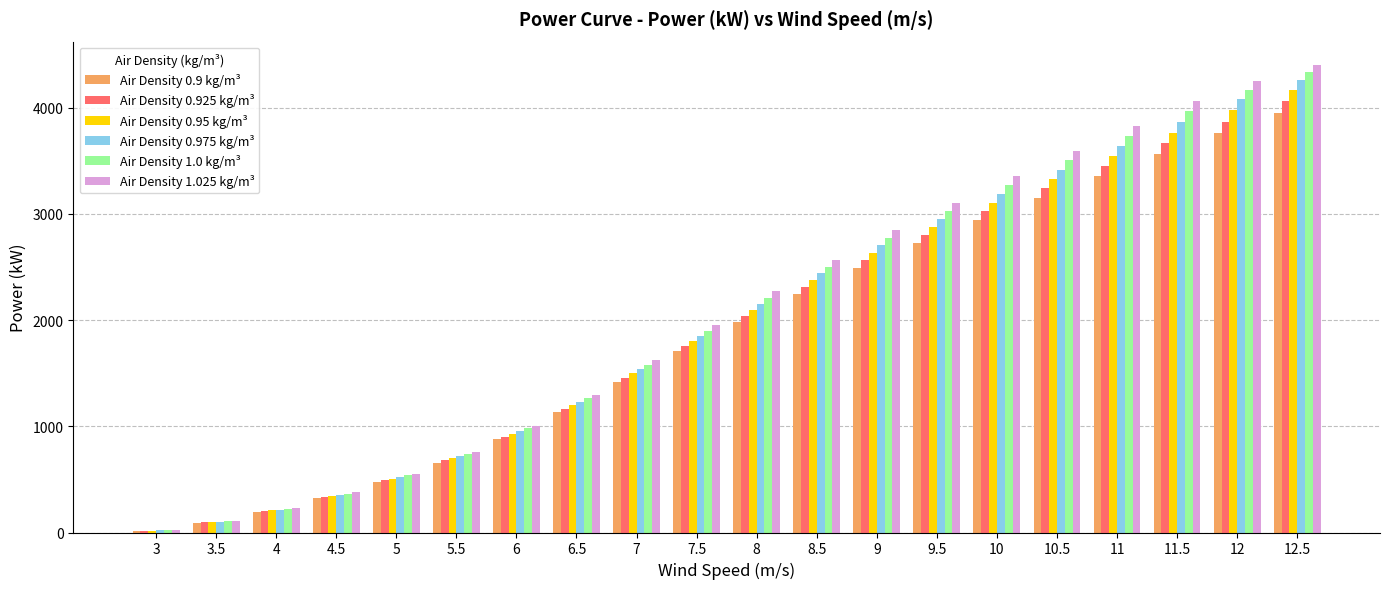

Is the value of Air Density 1.0 kg/m³ at 8 greater than the value of Air Density 0.95 kg/m³ at 4.5?

Yes